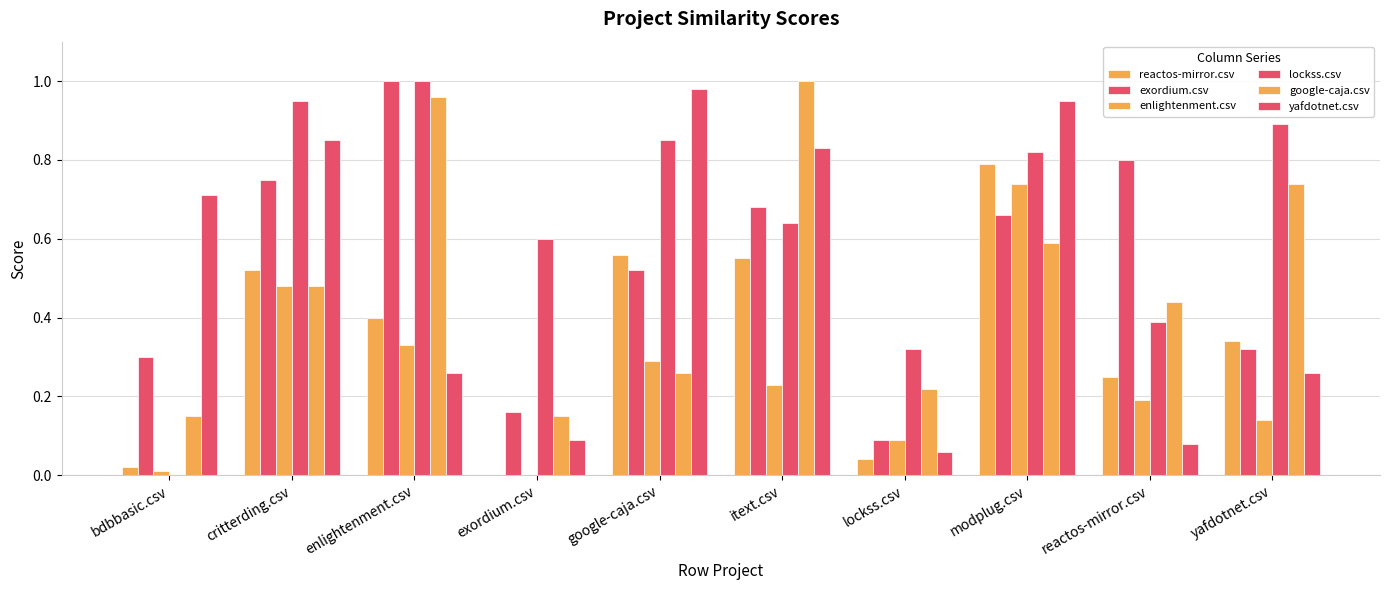

What is the highest value of the reactos-mirror.csv series?

0.8